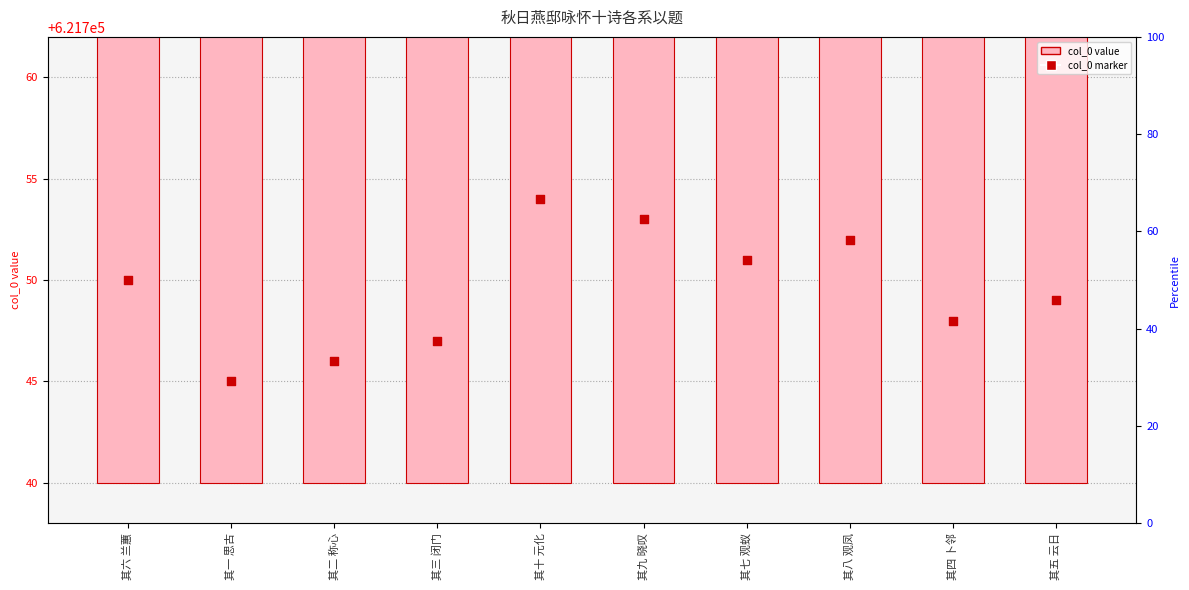

Which has a higher value, 其二 称心 or 其九 晓叹?

其九 晓叹